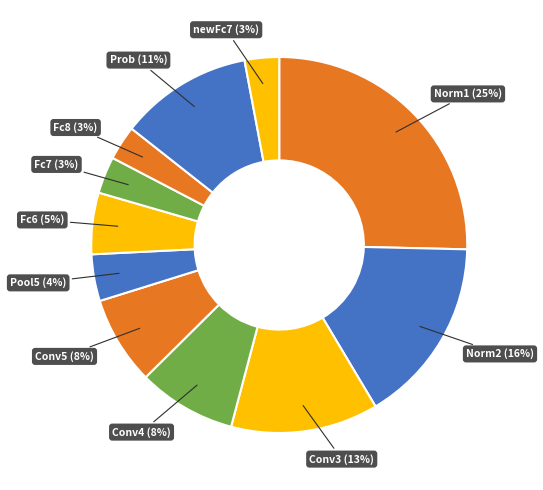

Combined, do Conv5 and Prob account for over 50%?

No